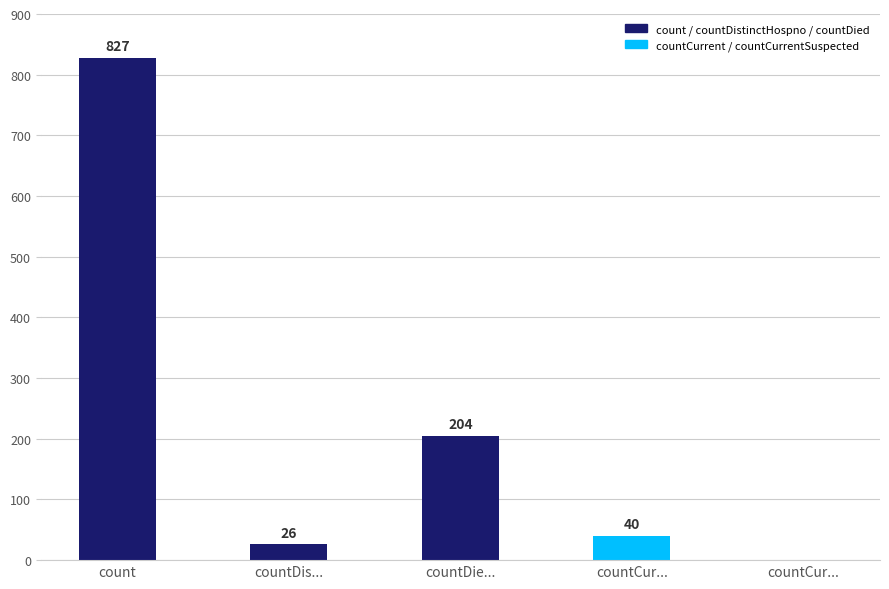

What is the sum of all values?

1097